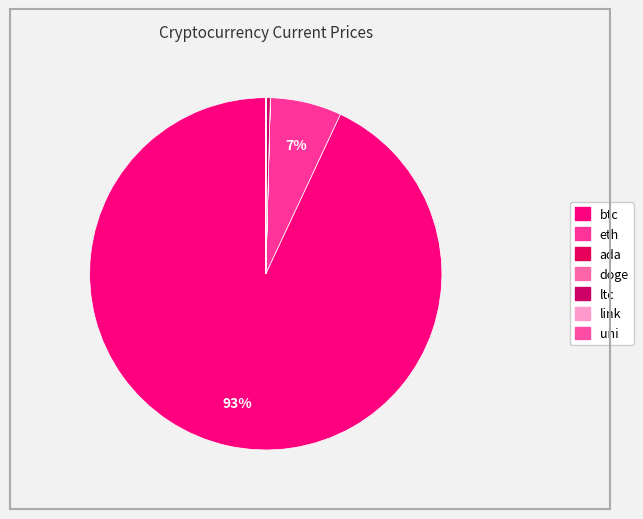

Count the number of slices in the pie.

7